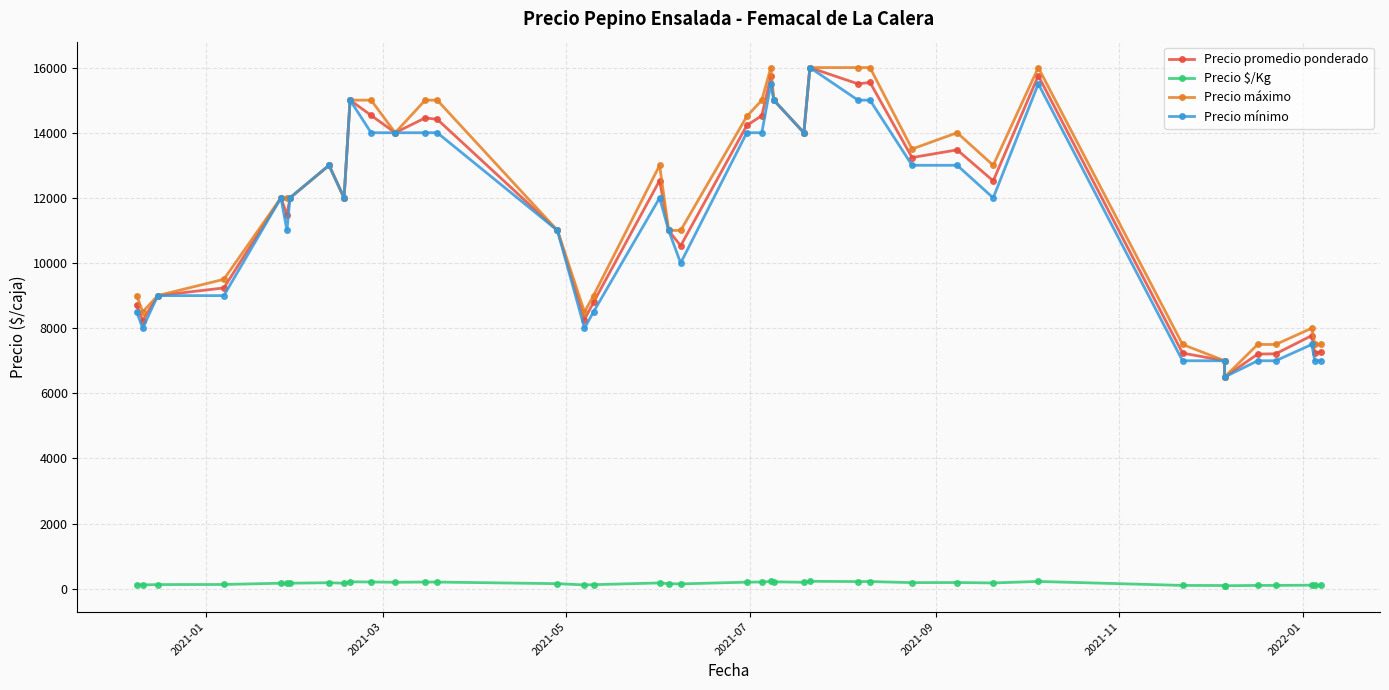

At which label is Precio $/Kg closest to 161?

2021-11